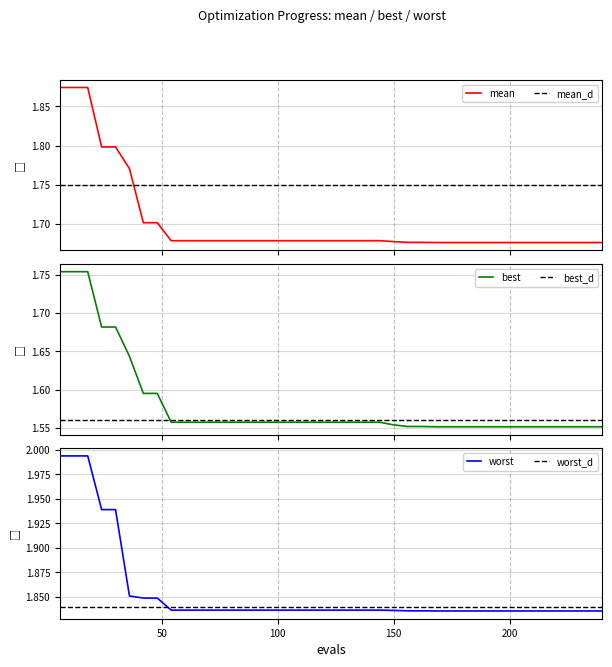

Reading left to right, transcribe all the data shown in this chart.

mean: 1.9	1.9	1.9	1.8	1.8	1.8	1.7	1.7	1.7	1.7	1.7	1.7	1.7	1.7	1.7	1.7	1.7	1.7	1.7	1.7	1.7	1.7	1.7	1.7	1.7	1.7	1.7	1.7	1.7	1.7	1.7	1.7	1.7	1.7	1.7	1.7	1.7	1.7	1.7	1.7
best: 1.8	1.8	1.8	1.7	1.7	1.6	1.6	1.6	1.6	1.6	1.6	1.6	1.6	1.6	1.6	1.6	1.6	1.6	1.6	1.6	1.6	1.6	1.6	1.6	1.6	1.6	1.6	1.6	1.6	1.6	1.6	1.6	1.6	1.6	1.6	1.6	1.6	1.6	1.6	1.6
worst: 2.0	2.0	2.0	1.9	1.9	1.9	1.8	1.8	1.8	1.8	1.8	1.8	1.8	1.8	1.8	1.8	1.8	1.8	1.8	1.8	1.8	1.8	1.8	1.8	1.8	1.8	1.8	1.8	1.8	1.8	1.8	1.8	1.8	1.8	1.8	1.8	1.8	1.8	1.8	1.8